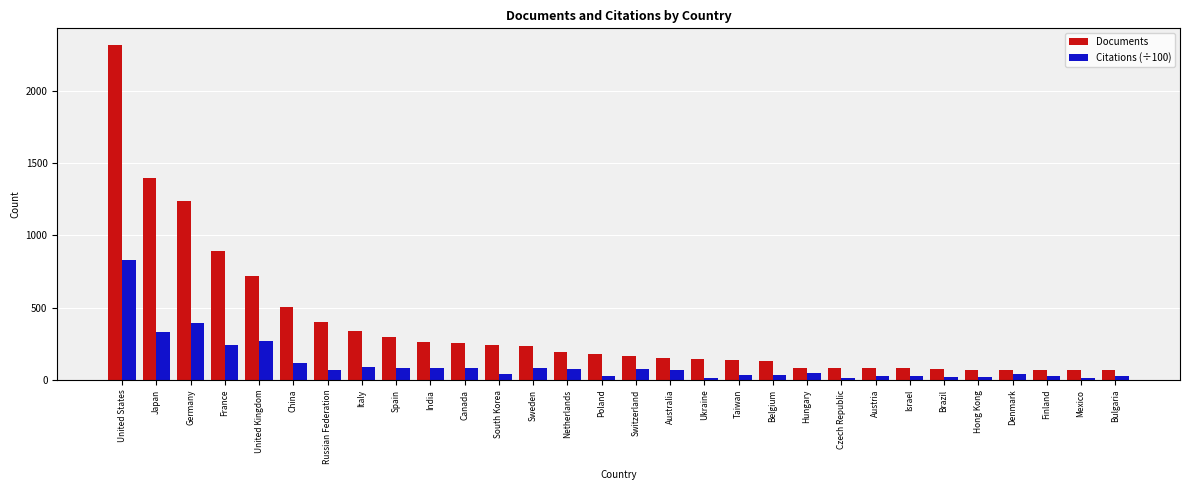

At how many categories does at least one series exceed 2092?

1